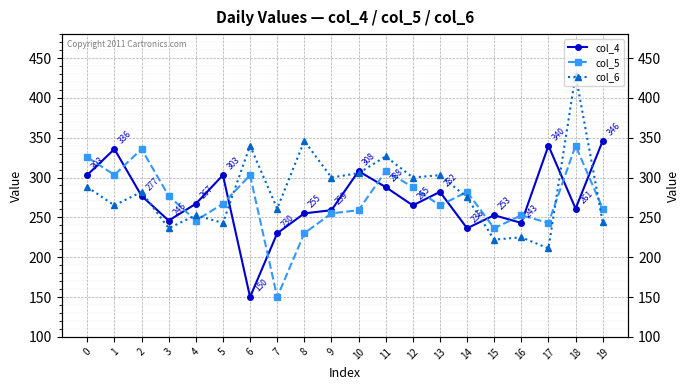

What is the highest value of the col_5 series?

340.0